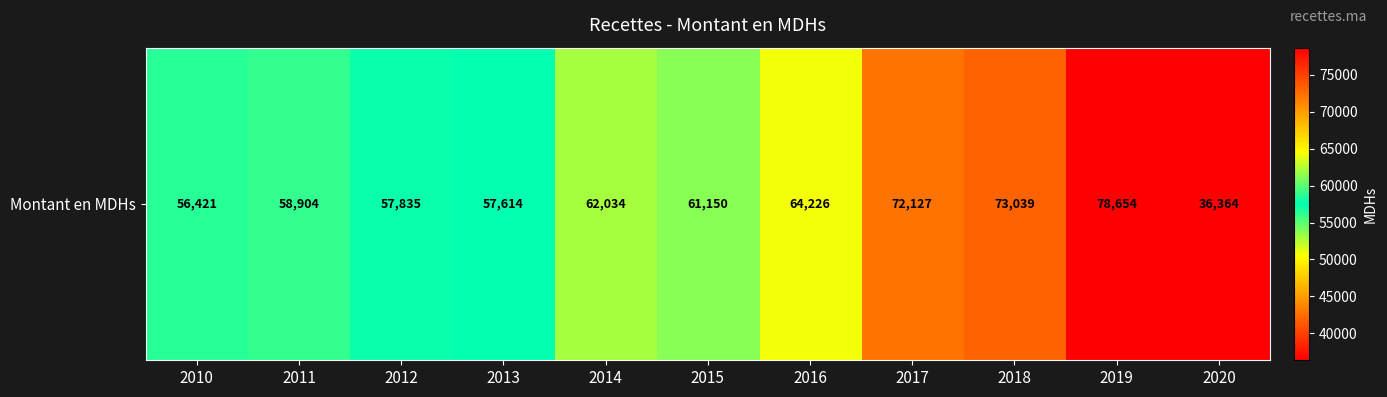

Which has a higher value, 2019 or 2020?

2019